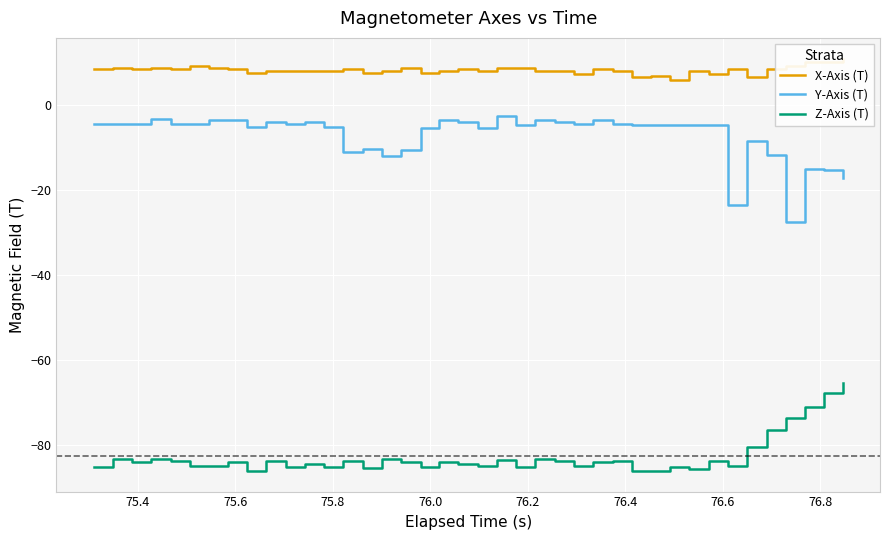

List the series in order of their overall mean, highest first.

X-Axis (T), Y-Axis (T), Z-Axis (T)